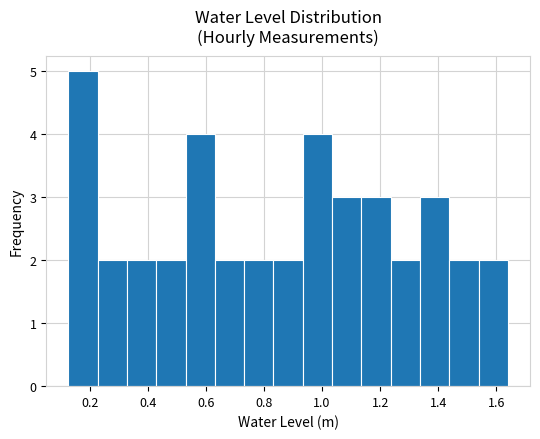

Reading left to right, transcribe this chart: for each bar, give the range it covers on the x-axis and its height. Neither the bar edges nor the heights are printed on the chart, so give them approximately, as read against the axes.

0.12 to 0.22: 5
0.22 to 0.32: 2
0.32 to 0.42: 2
0.42 to 0.54: 2
0.54 to 0.64: 4
0.64 to 0.74: 2
0.74 to 0.84: 2
0.84 to 0.94: 2
0.94 to 1.04: 4
1.04 to 1.14: 3
1.14 to 1.24: 3
1.24 to 1.34: 2
1.34 to 1.44: 3
1.44 to 1.54: 2
1.54 to 1.64: 2